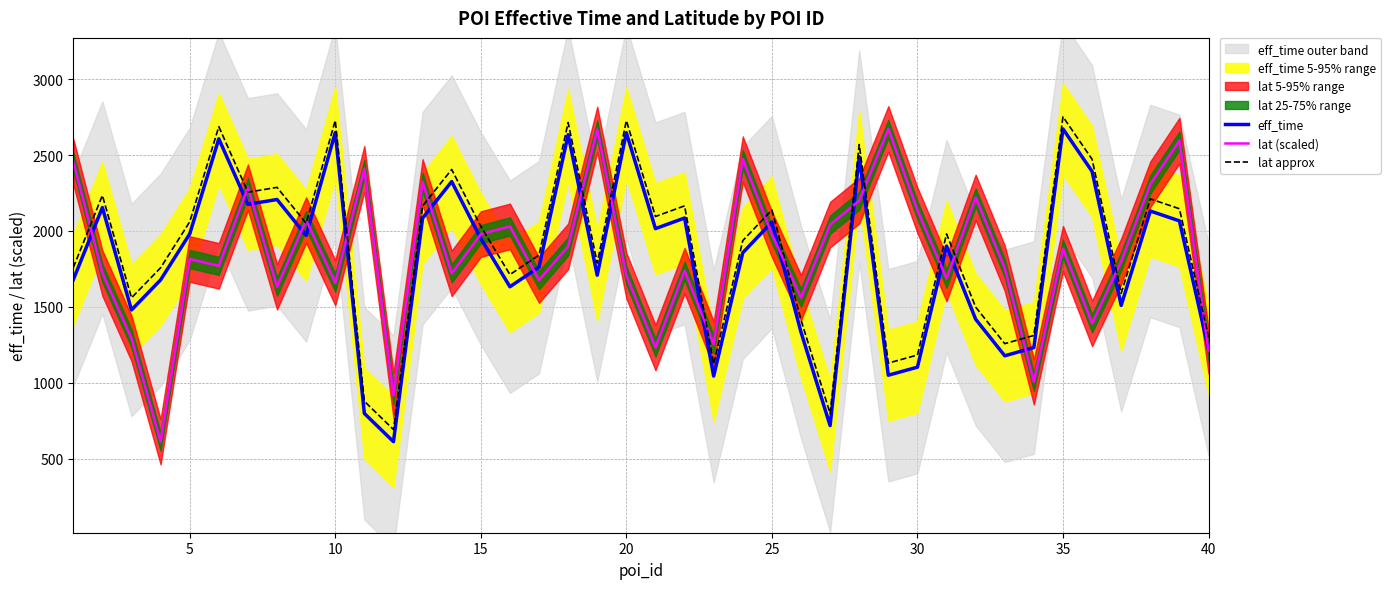

True or false: eff_time and lat approx intersect in this chart.

False